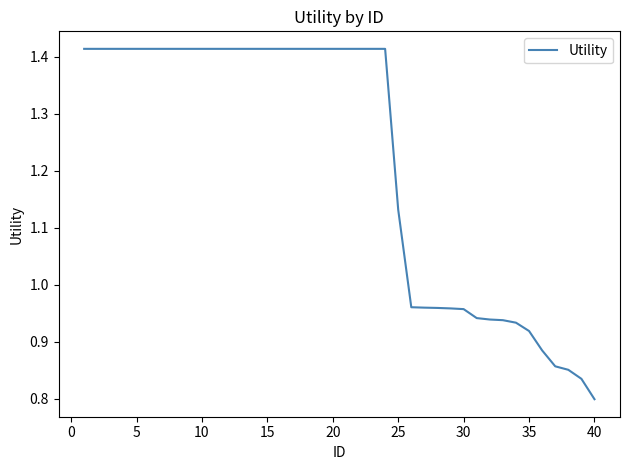

What is the difference between the maximum and minimum values?

0.6